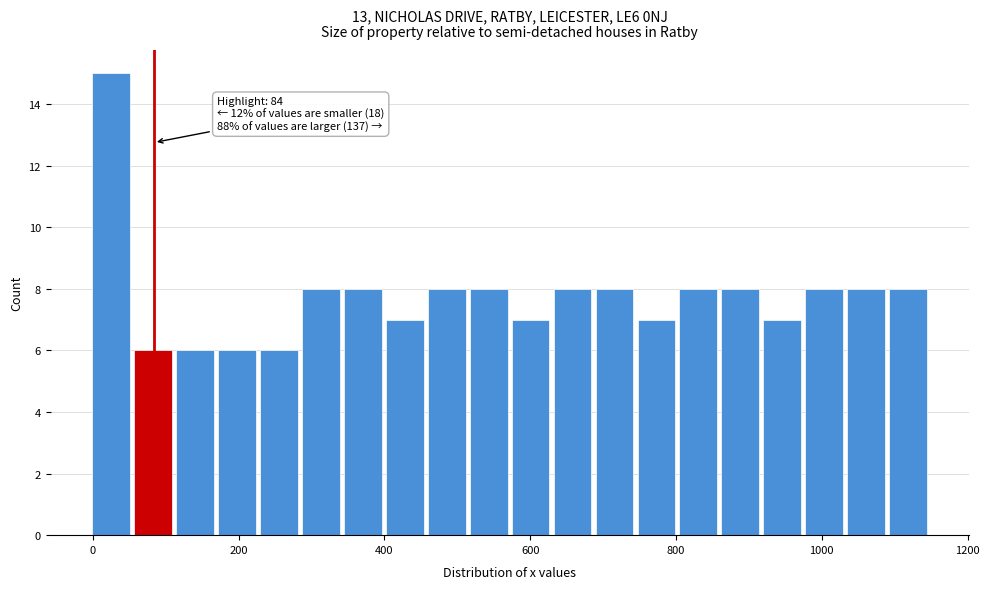

Around what value on the x-axis is the tallest bar? Give the approximate position of its centre, as read against the axis.

20